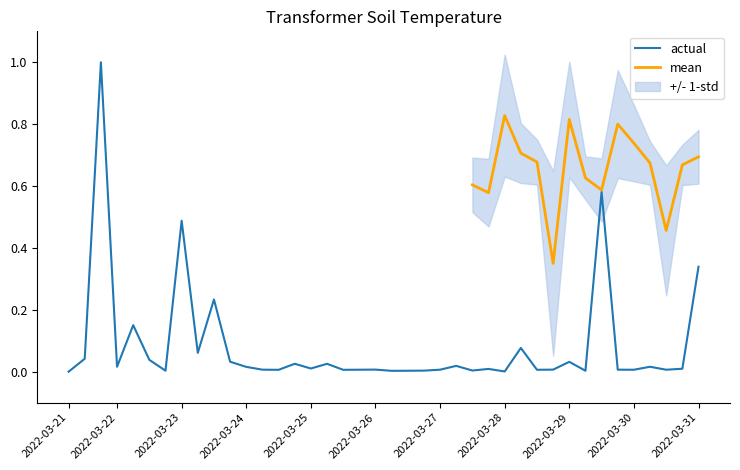

What is the highest value of the actual series?

1.0